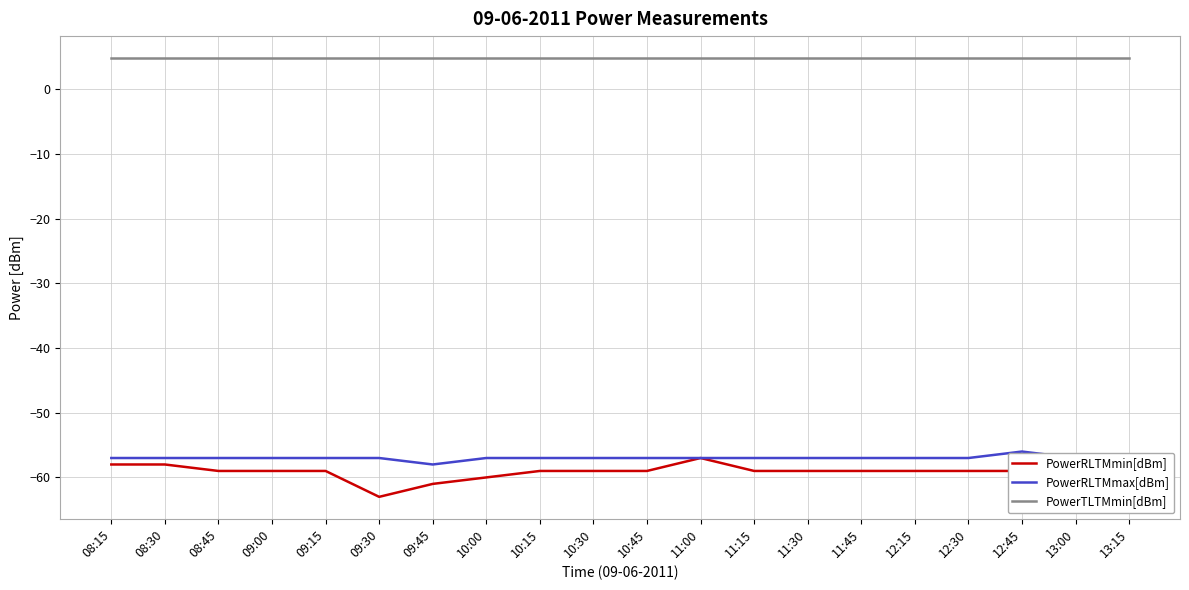

True or false: PowerRLTMmin[dBm] and PowerTLTMmin[dBm] cross at least once.

False